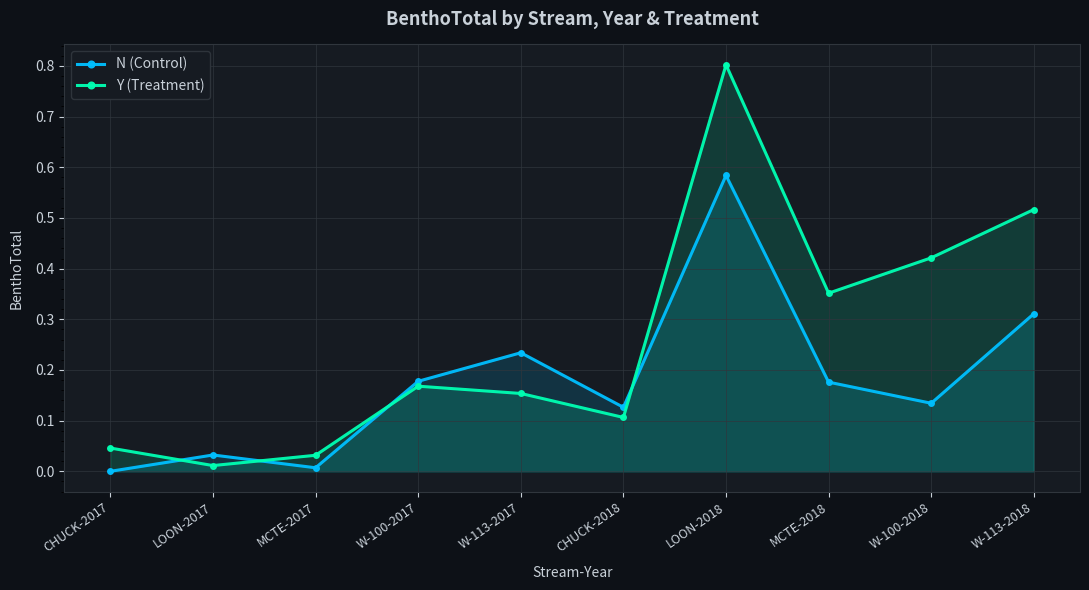

At which label does Y (Treatment) reach its minimum?

LOON-2017